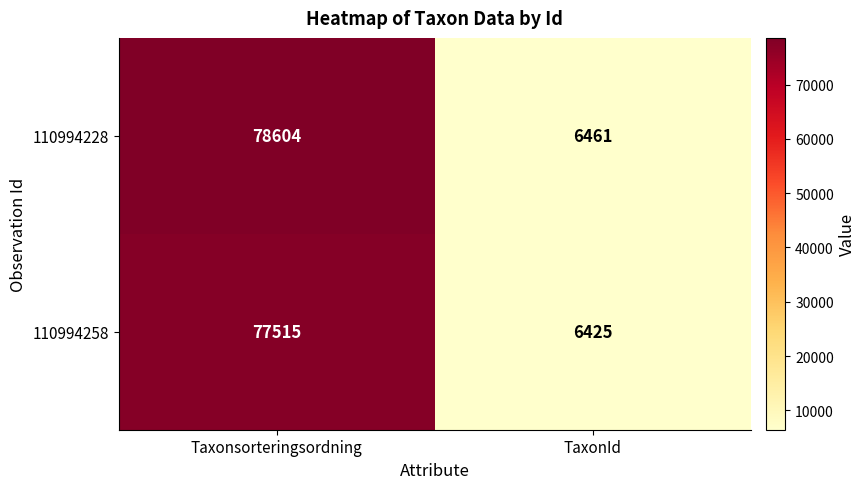

The value of 110994228 at Taxonsorteringsordning is 78604. True or false?

True